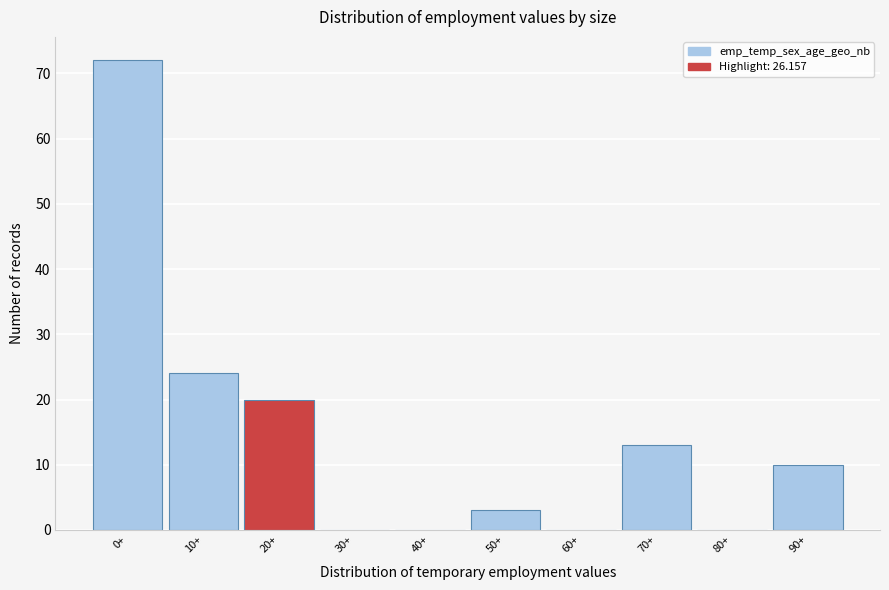

Reading right to left, transcribe all the data shown in this chart.

90+=10	80+=0	70+=13	60+=0	50+=3	40+=0	30+=0	20+=20	10+=24	0+=72